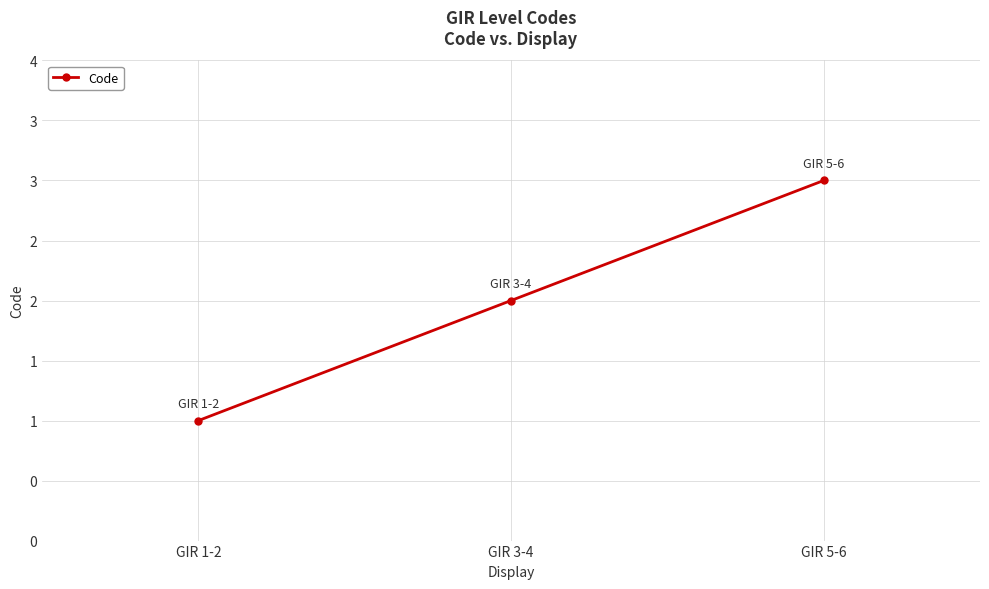

Rank the categories by value from highest to lowest.

GIR 5-6, GIR 3-4, GIR 1-2